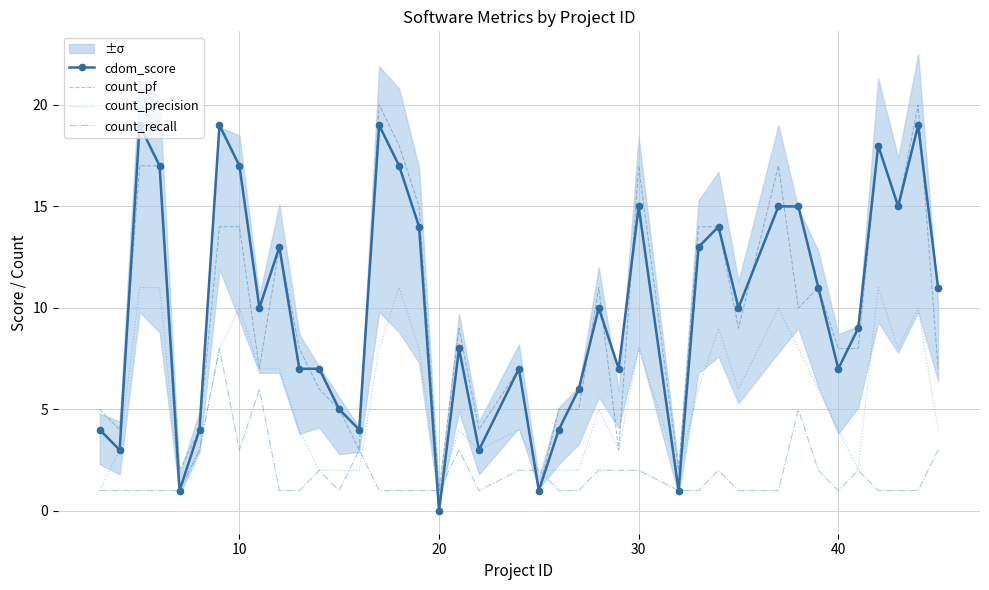

What is the sum of all count_precision values?

219